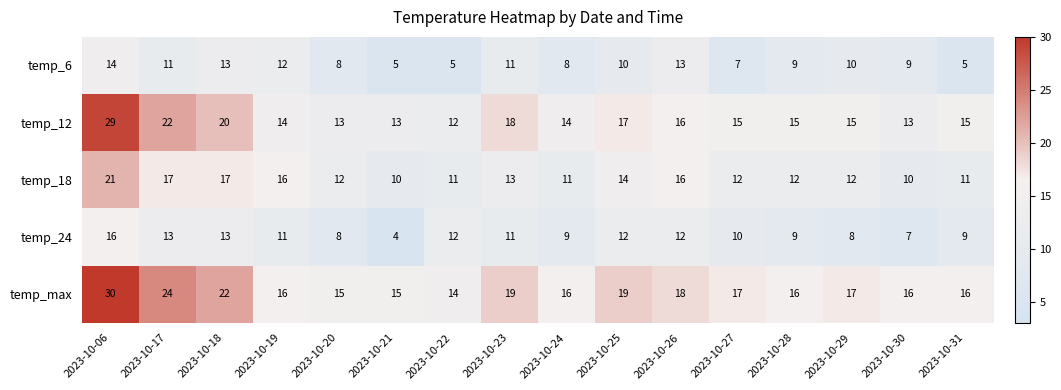

Which category has the lowest value across all series?

2023-10-21